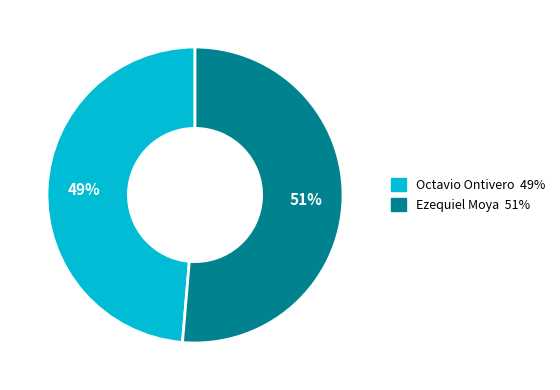

Do Ezequiel Moya and Octavio Ontivero together represent more than half of the pie?

Yes